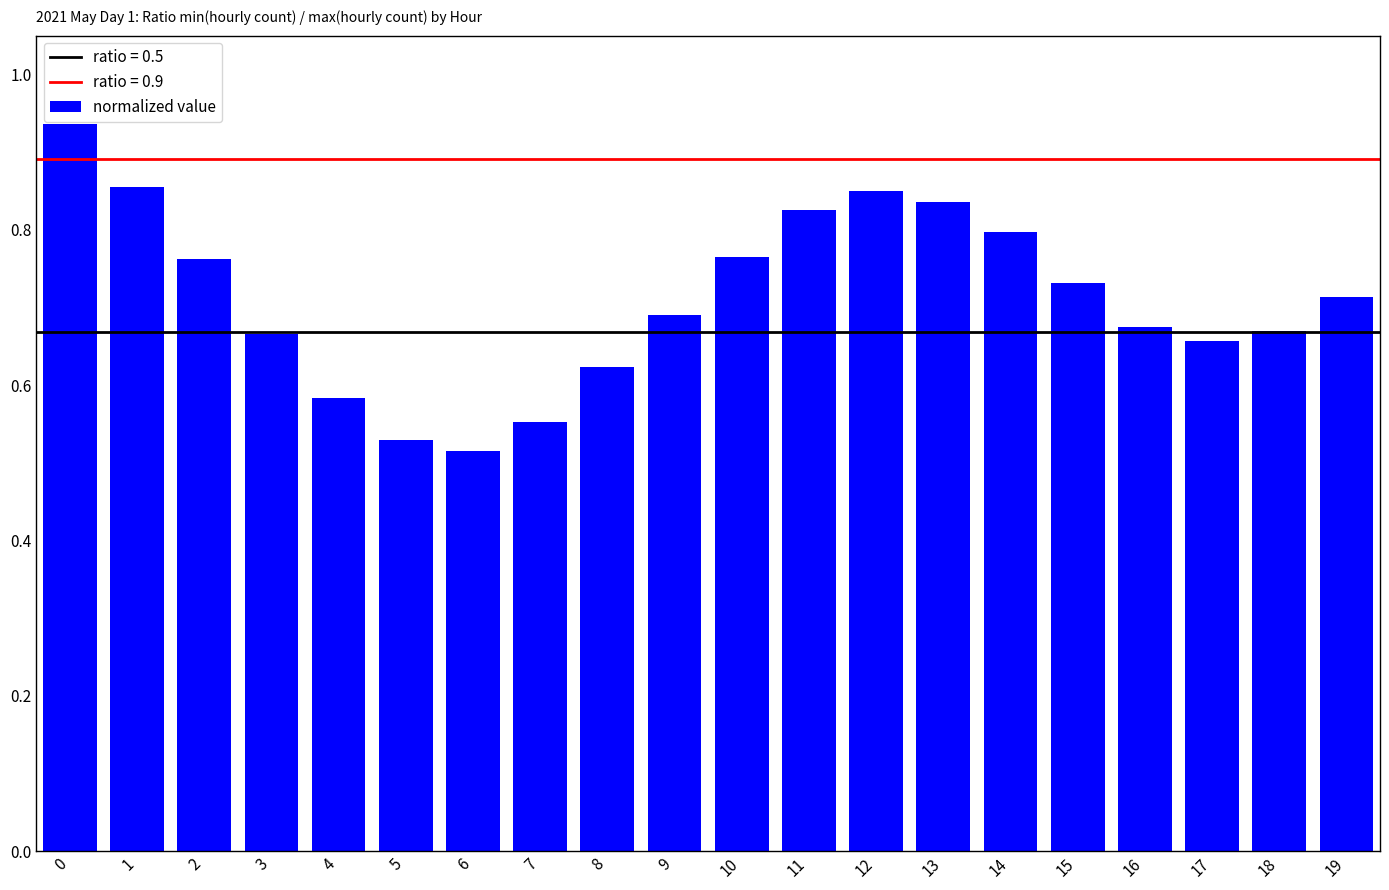

Where is the data nearest to the value 0?

6